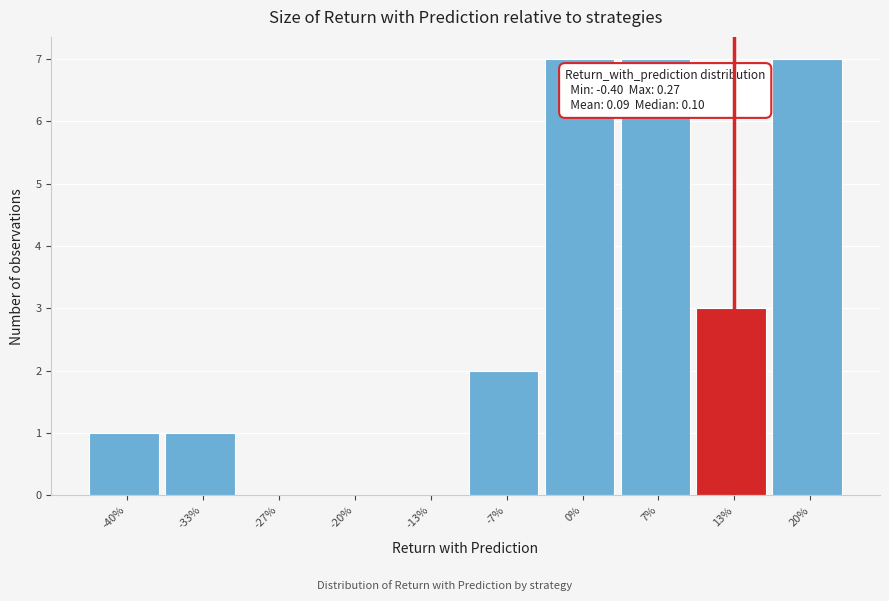

Reading left to right, extract all data points from this chart.

-40%=1	-33%=1	-27%=0	-20%=0	-13%=0	-7%=2	0%=7	7%=7	13%=3	20%=7